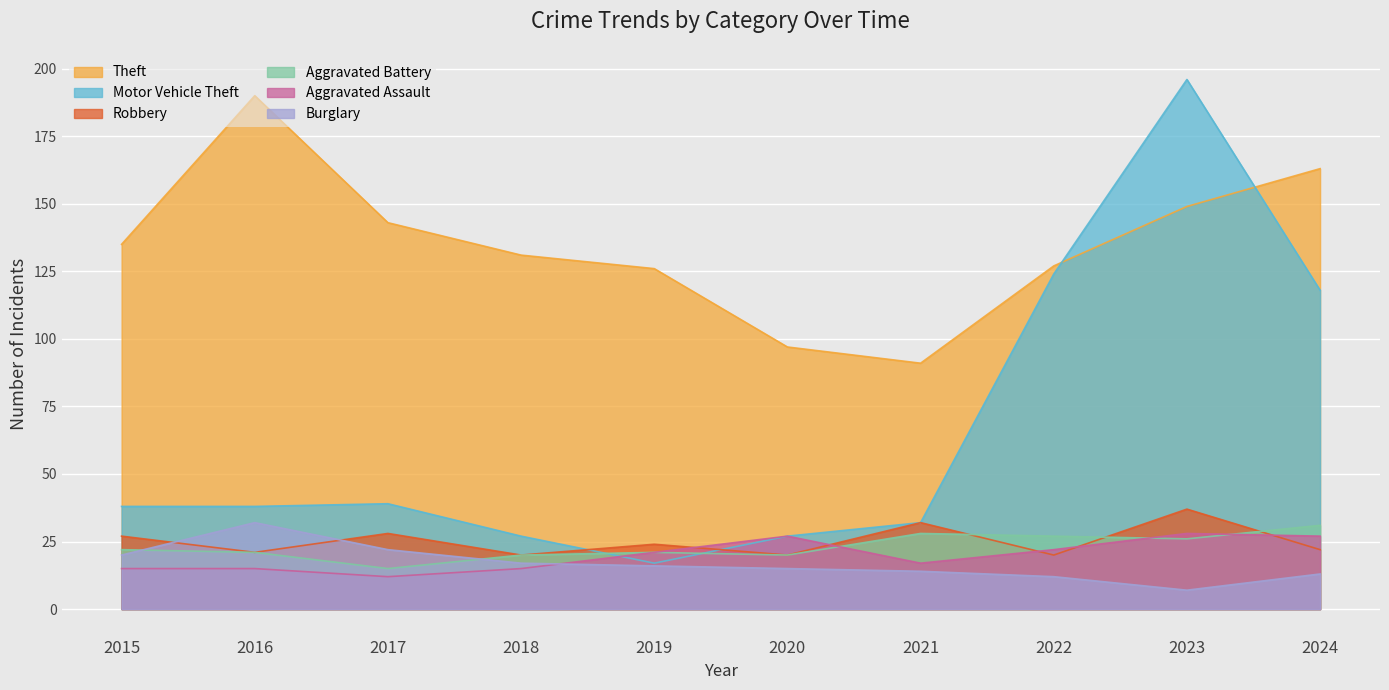

What is the sum of the Aggravated Battery values at 2022 and 2023?

53